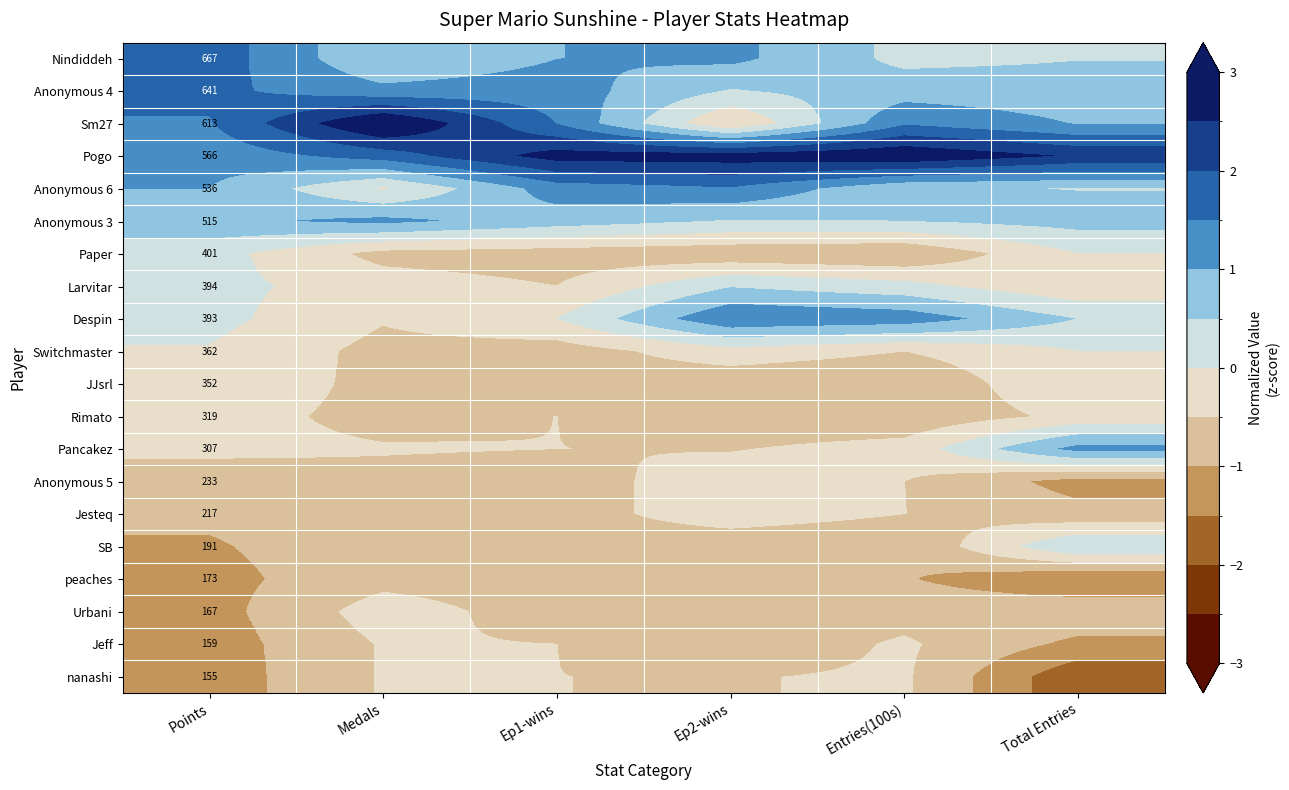

Is the value of Sm27 at Points greater than the value of Larvitar at Points?

Yes